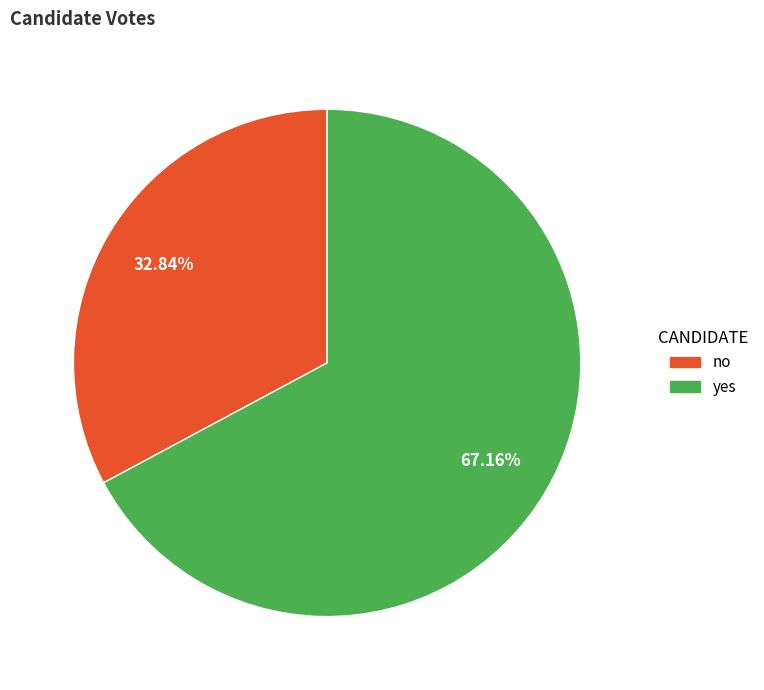

Approximately how many times larger is the value at yes compared to no?

2.0